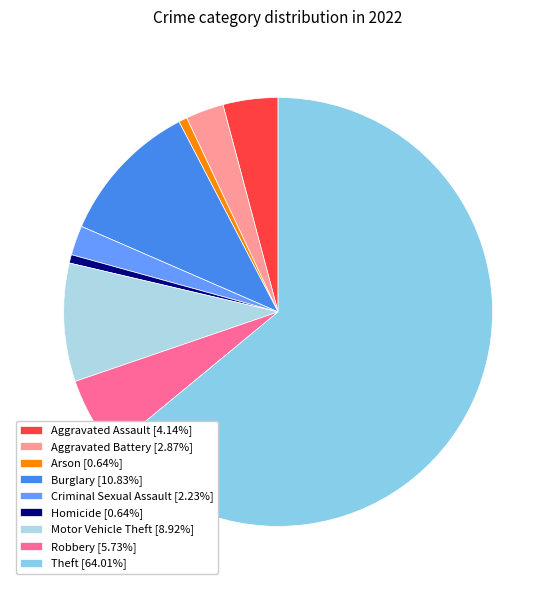

To the nearest percent, what portion does Homicide represent?

1%